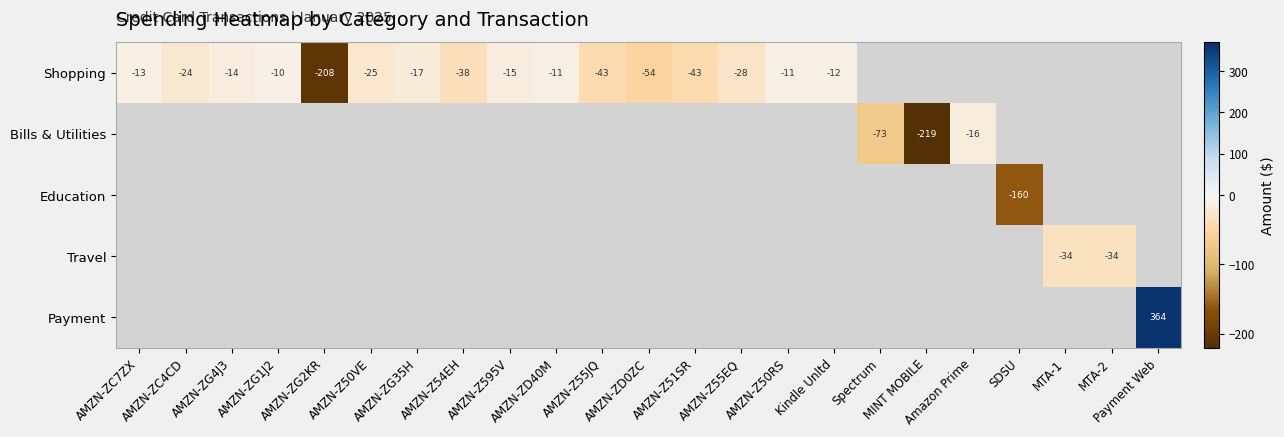

How many values in Bills & Utilities are below zero?

3